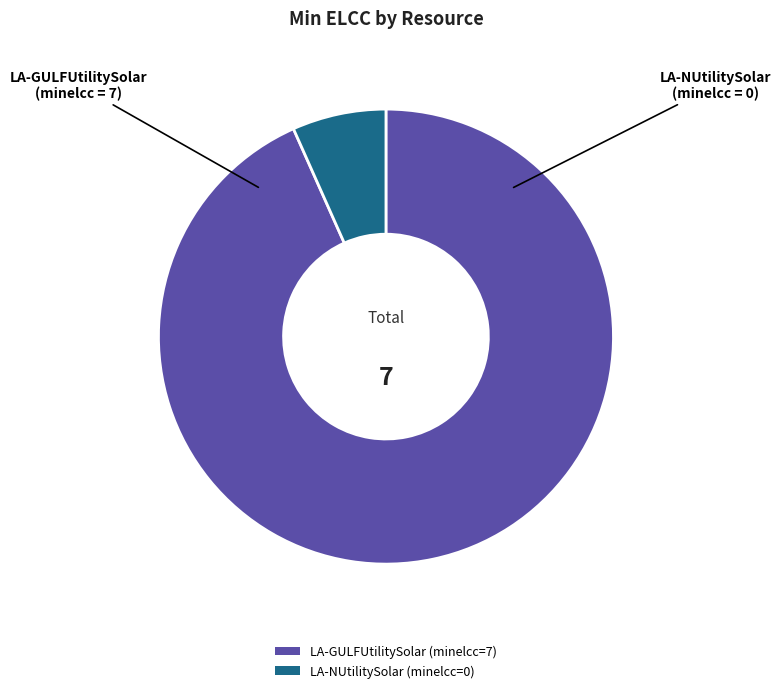

Is LA-NUtilitySolar the majority of the pie?

No